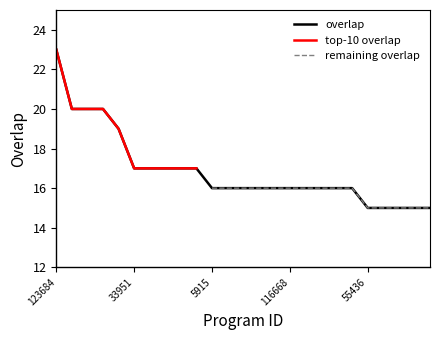

At which category does the chart reach its minimum across all series?

55436